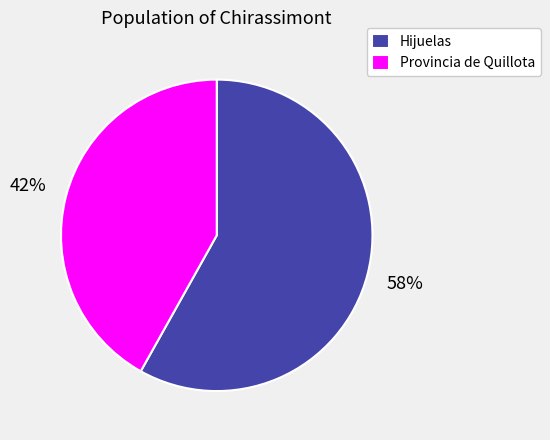

How many segments does this pie chart have?

2